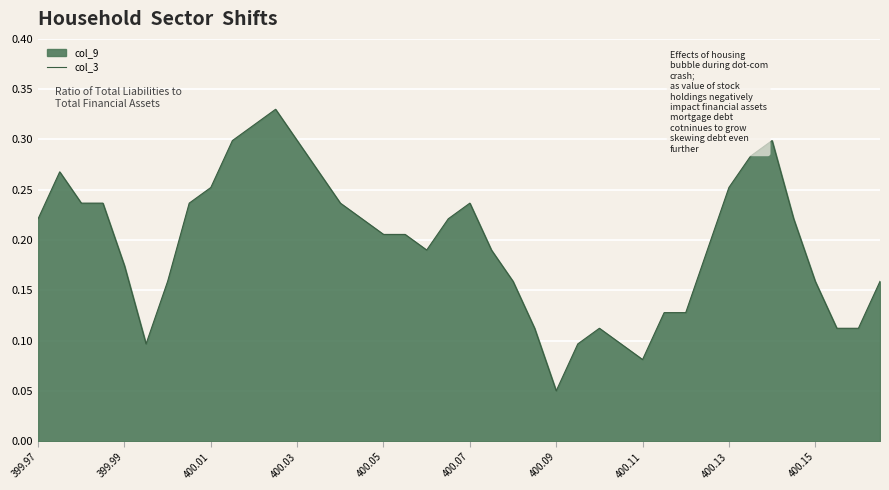

How many series are shown in this chart?

1